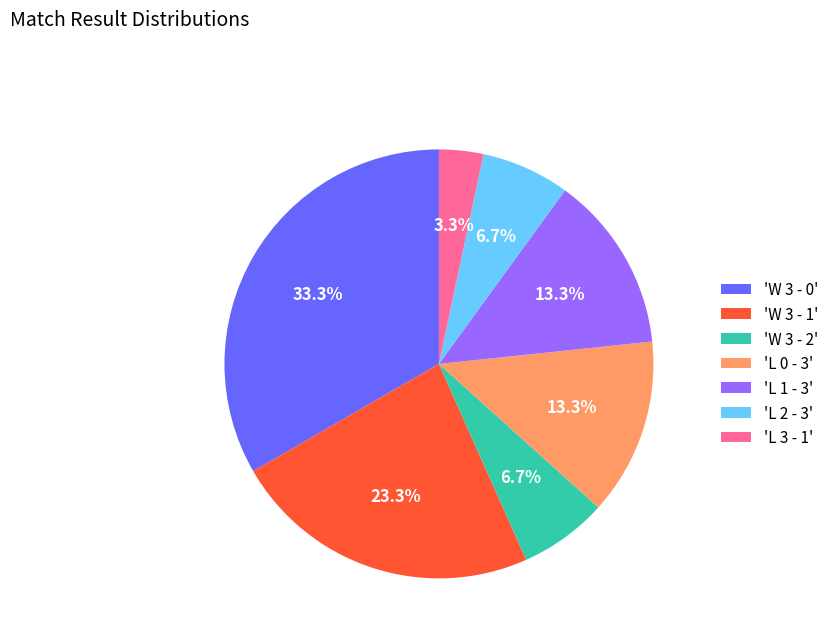

Which slice is the largest?

'W 3 - 0'